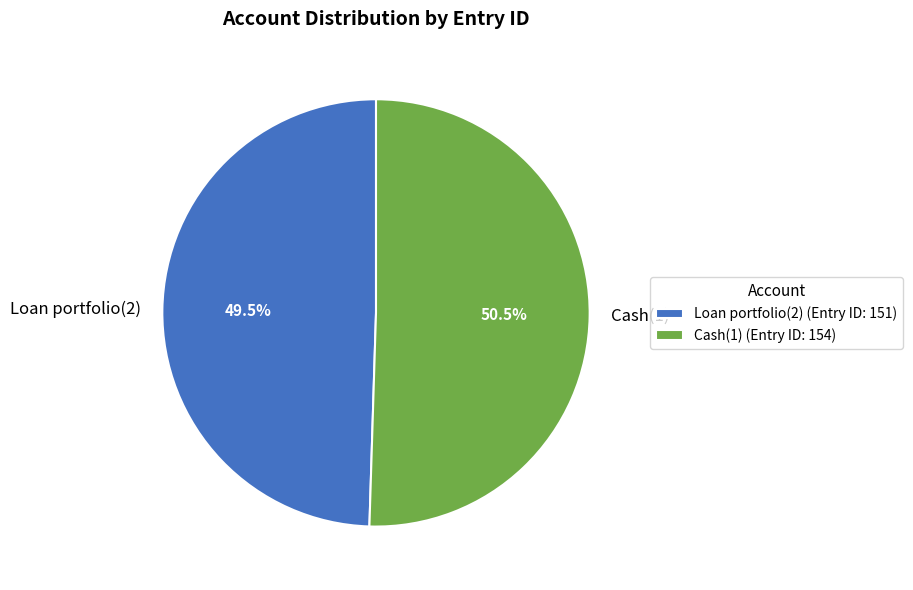

Does Cash(1) account for over 50% of the chart?

Yes